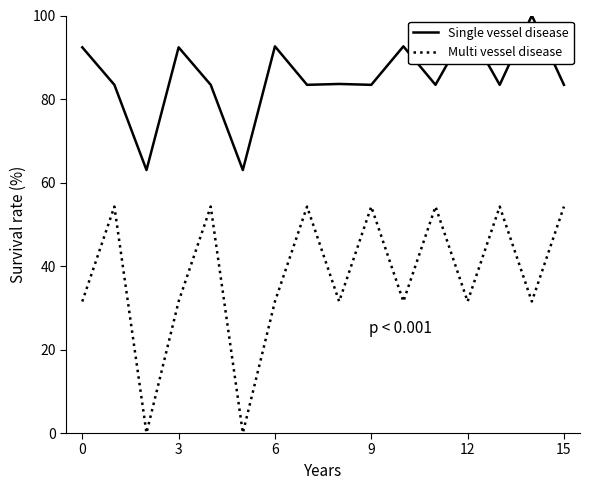

Does the chart have visible grid lines?

No